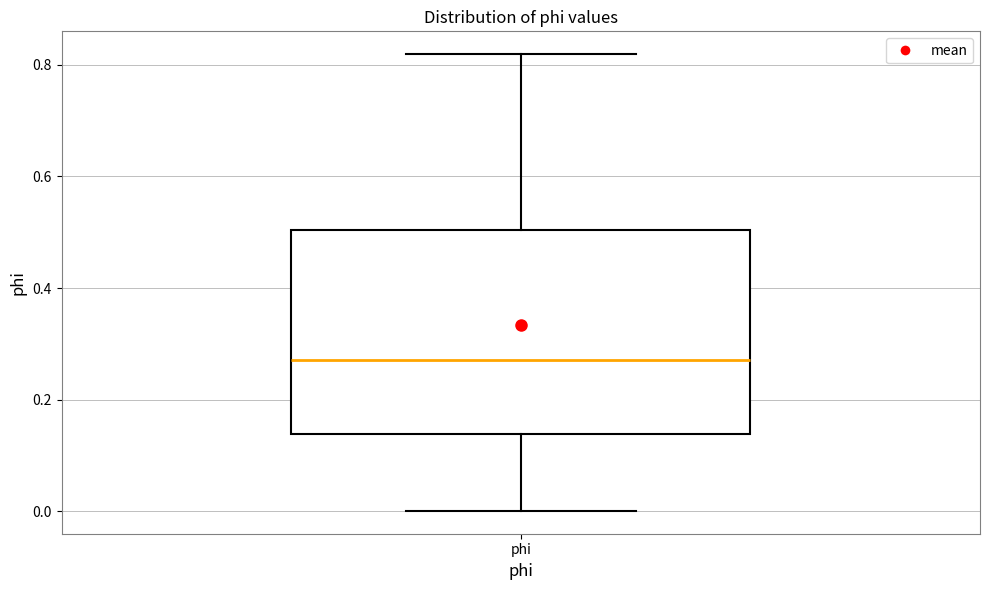

Transcribe this box plot: give where the median line is, the range the box spans, and where the two whiskers end, as read against the y-axis. The values are not printed on the chart, so give them approximately, as read against the axis.

median 0.28, box 0.14 to 0.50, whiskers 0.00 to 0.82